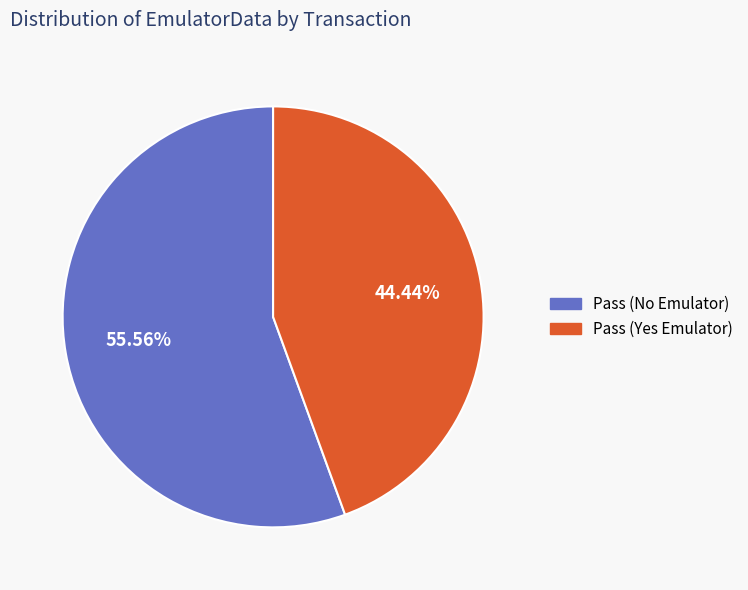

How many slices are in this pie chart?

2